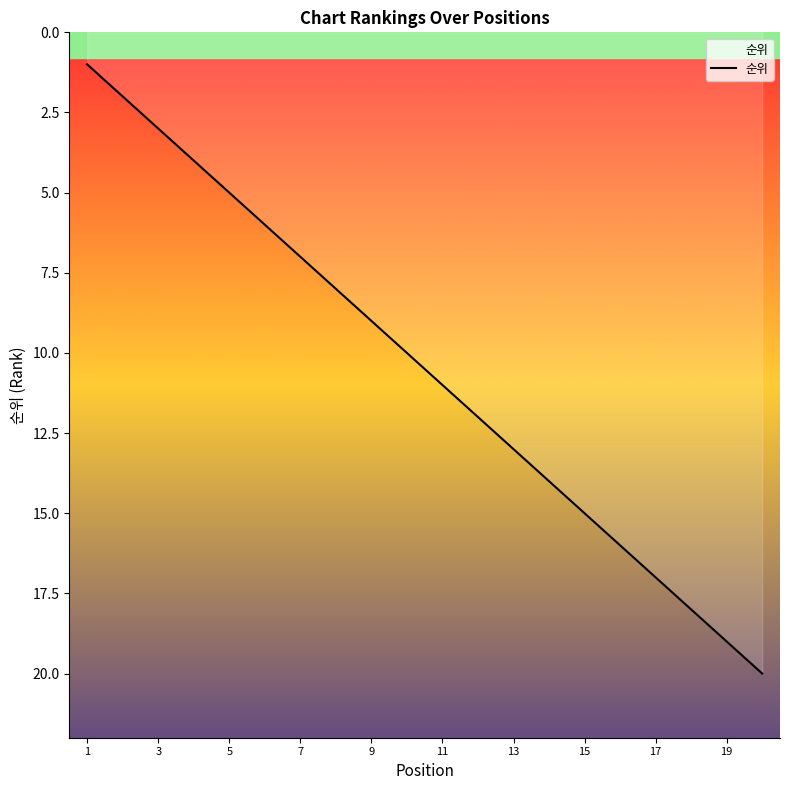

What is the difference between the maximum and minimum values?

19